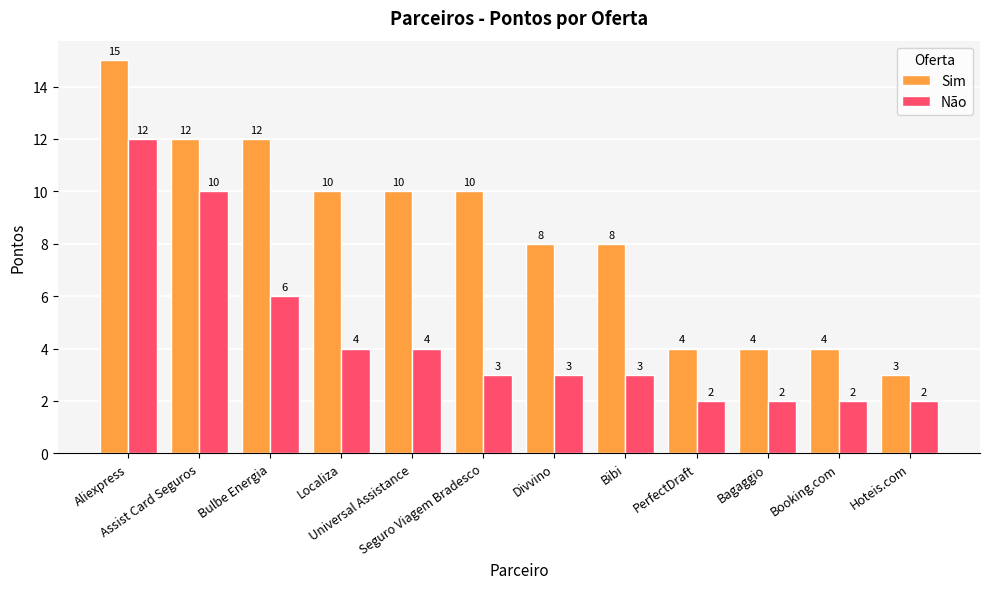

Reading left to right, list all the values displayed in this chart.

Sim: 15	12	12	10	10	10	8	8	4	4	4	3
Não: 12	10	6	4	4	3	3	3	2	2	2	2